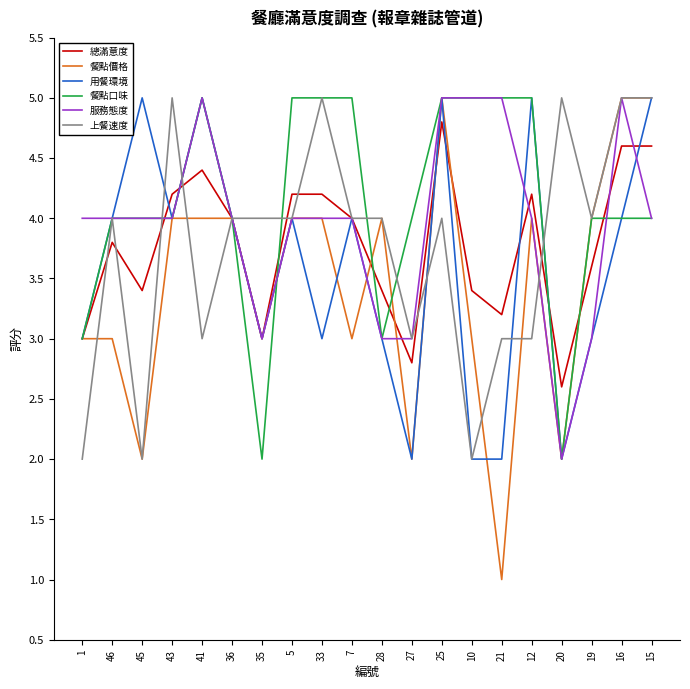

Read the 上餐速度 value at 25.

4.0